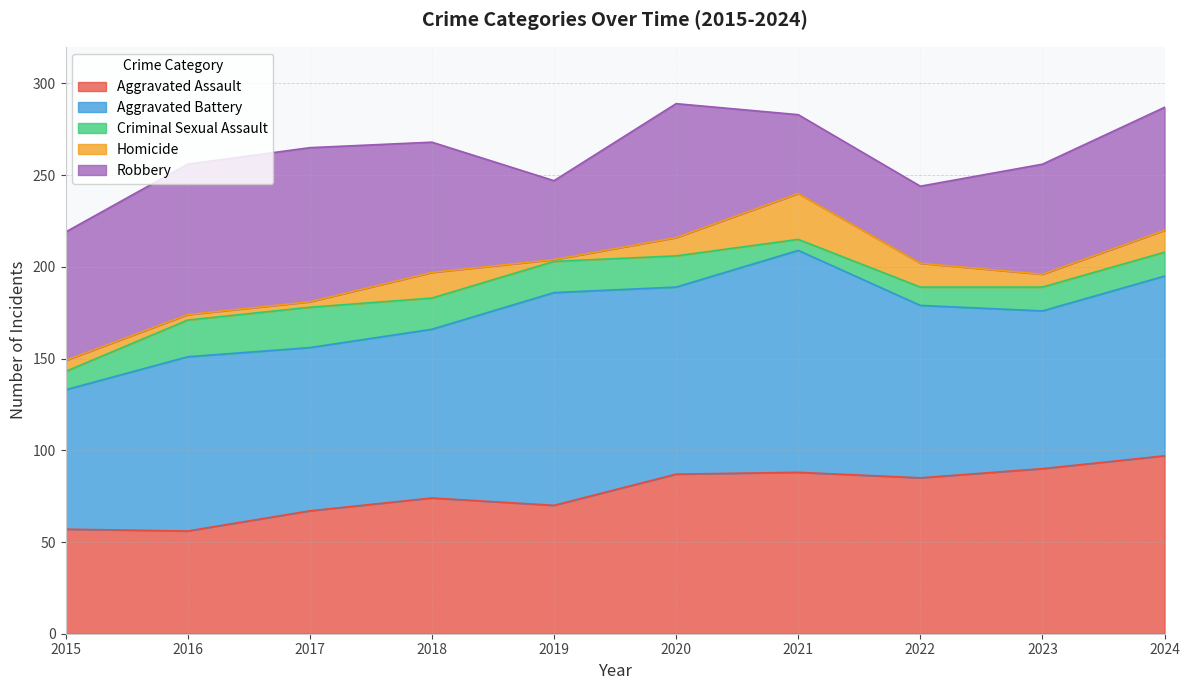

Which has a higher value, 2024 or 2021?

2024